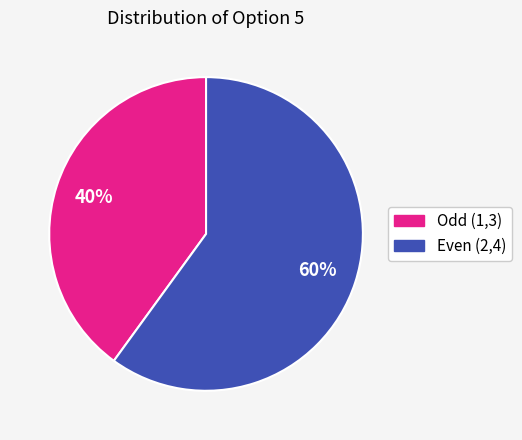

The Odd (1,3) slice represents 40% of the pie. True or false?

True